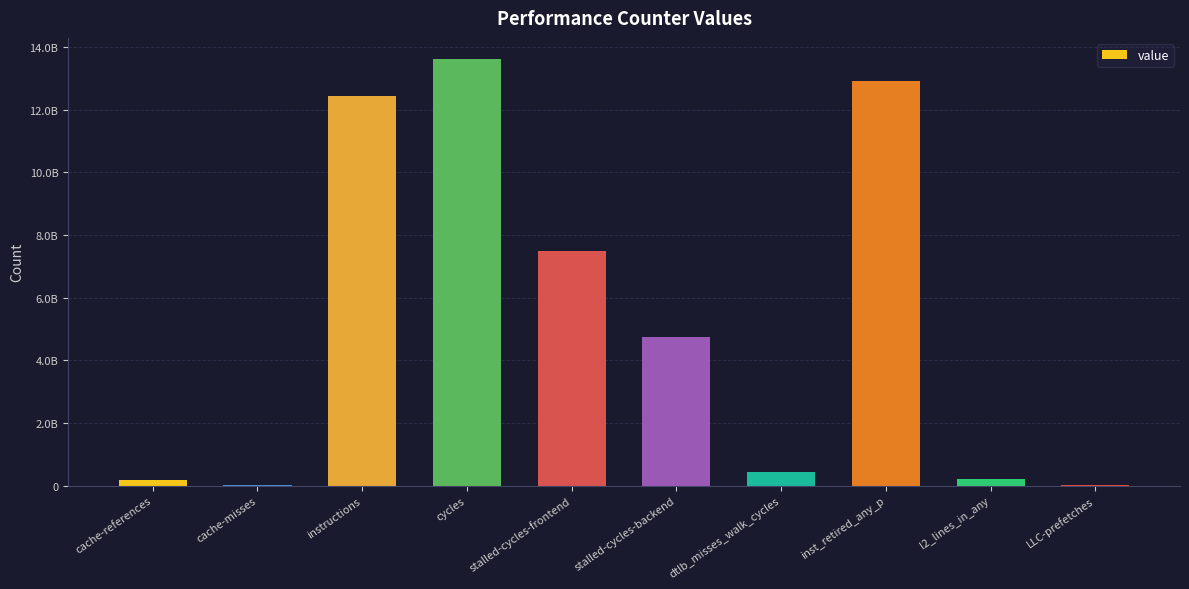

Which category has the highest value across all series?

cycles